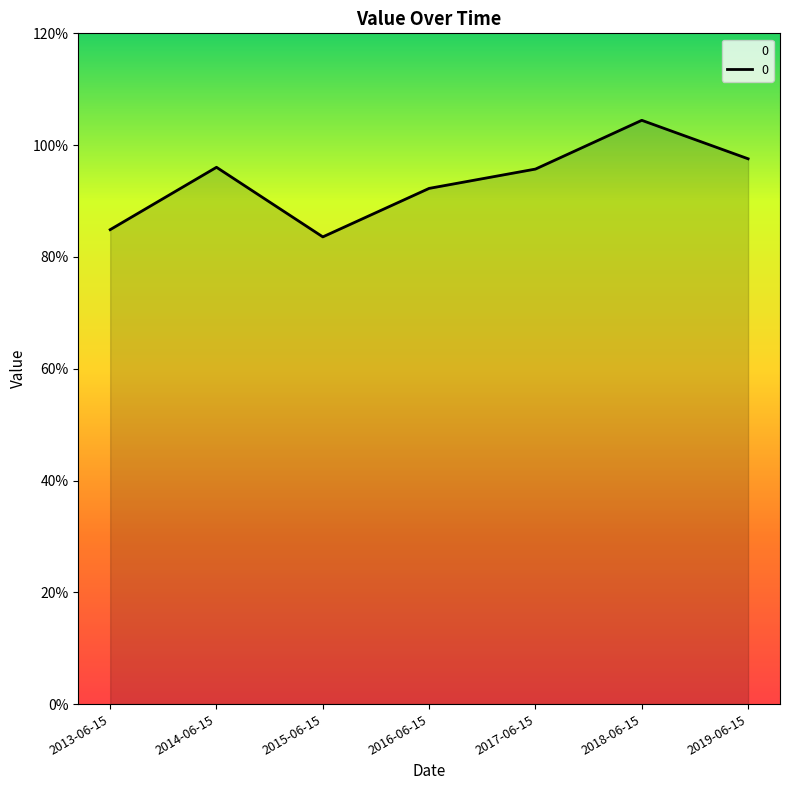

Which has a higher value, 2014-06-15 or 2018-06-15?

2018-06-15